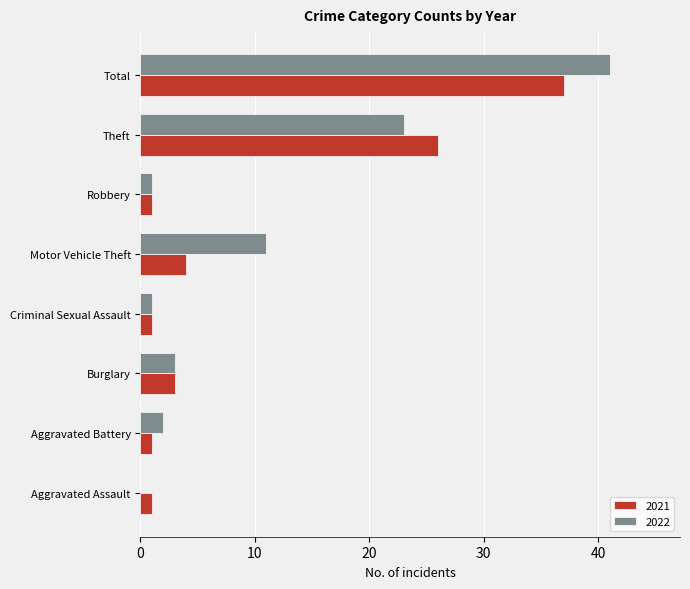

Is the value of 2022 at Theft greater than the value of 2021 at Motor Vehicle Theft?

Yes